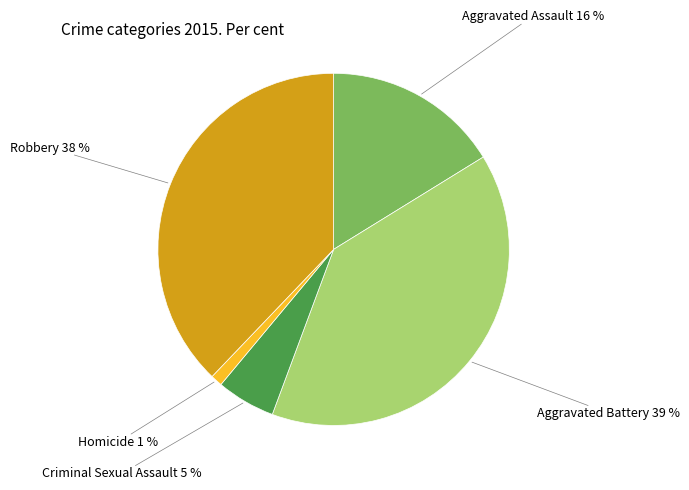

Which category has the smallest portion of the pie?

Homicide